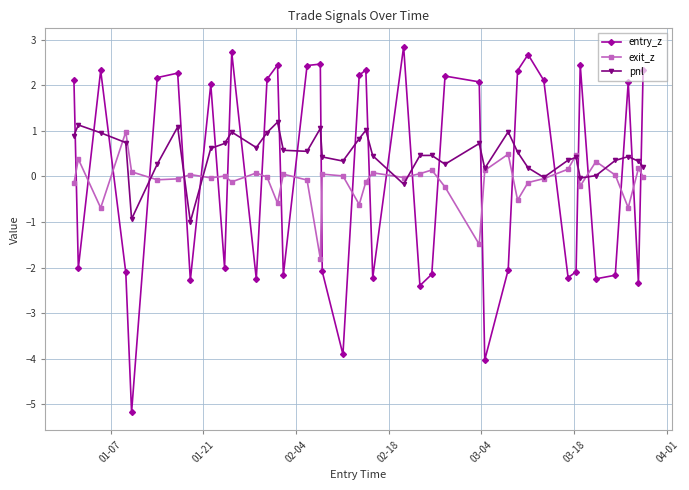

What is the lowest value of the exit_z series?

-1.8